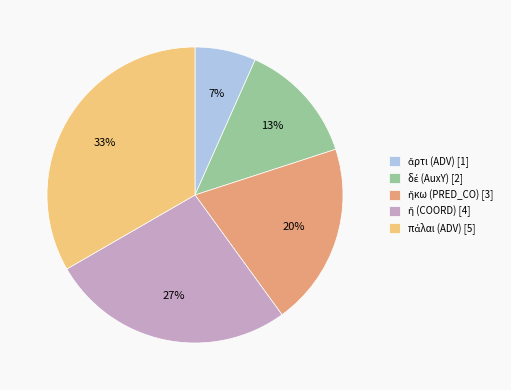

Is there a majority slice in this chart?

No